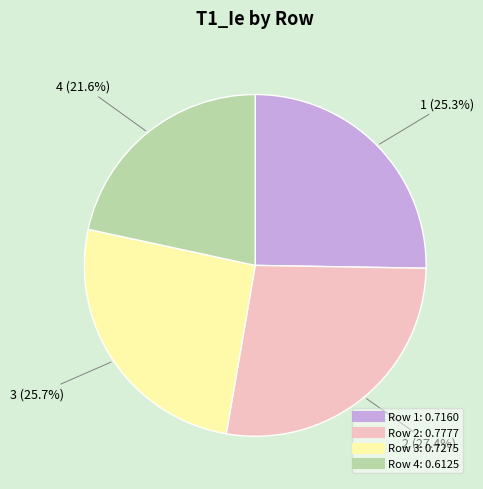

To the nearest percent, what is the difference between the largest and smallest slice percentages?

6%